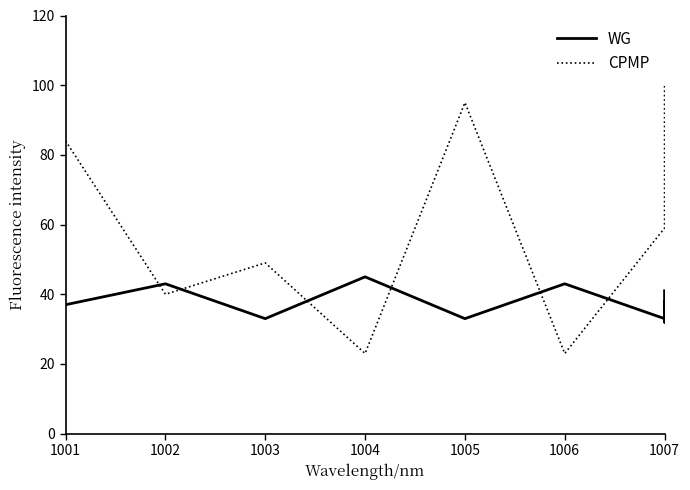

How many interior local valleys does the CPMP series have?

3